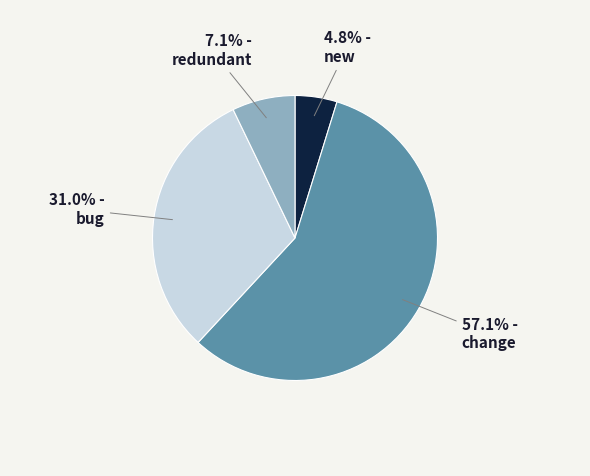

To the nearest percent, what portion does redundant represent?

7%